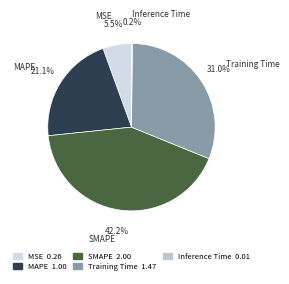

Which slice is the largest?

SMAPE